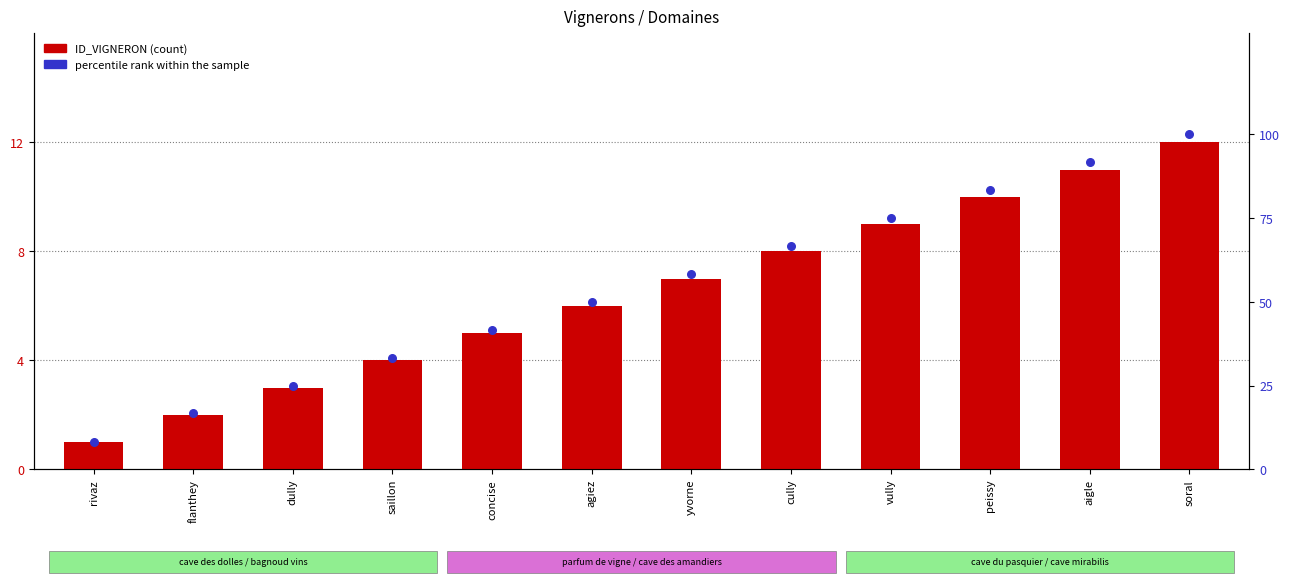

What is the total value across all series at agiez?

56.0